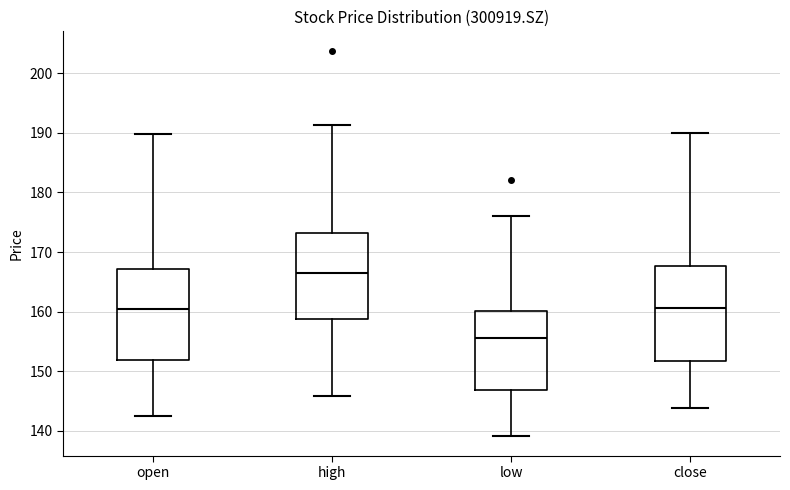

Reading left to right, transcribe this box plot: for each box, give where its median line is, the range the box spans, and where its two whiskers end, as read against the y-axis. The values are not printed on the chart, so give them approximately, as read against the axis.

open: median 160, box 152 to 167, whiskers 143 to 190
high: median 167, box 159 to 173, whiskers 146 to 191
low: median 156, box 147 to 160, whiskers 139 to 176
close: median 161, box 152 to 168, whiskers 144 to 190